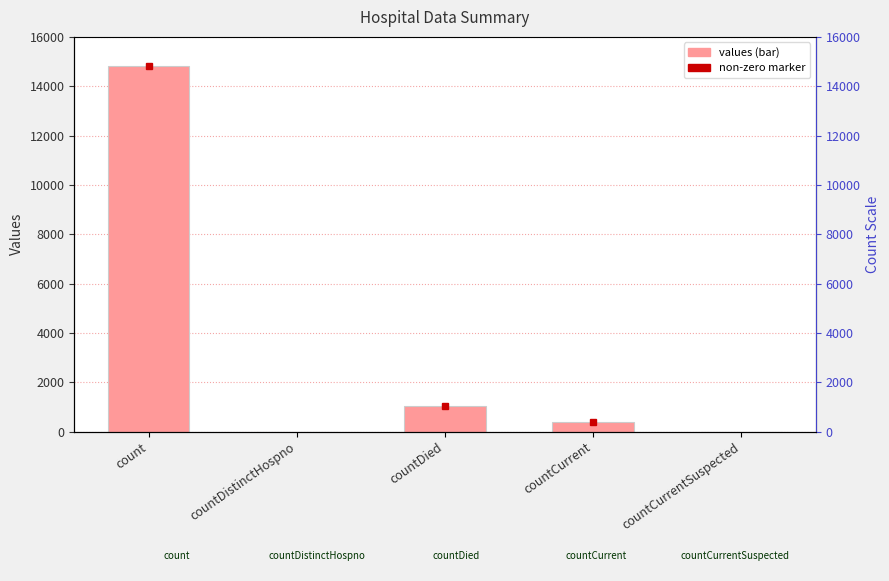

Reading right to left, transcribe all the data shown in this chart.

countCurrentSuspected=0	countCurrent=383	countDied=1054	countDistinctHospno=0	count=14832